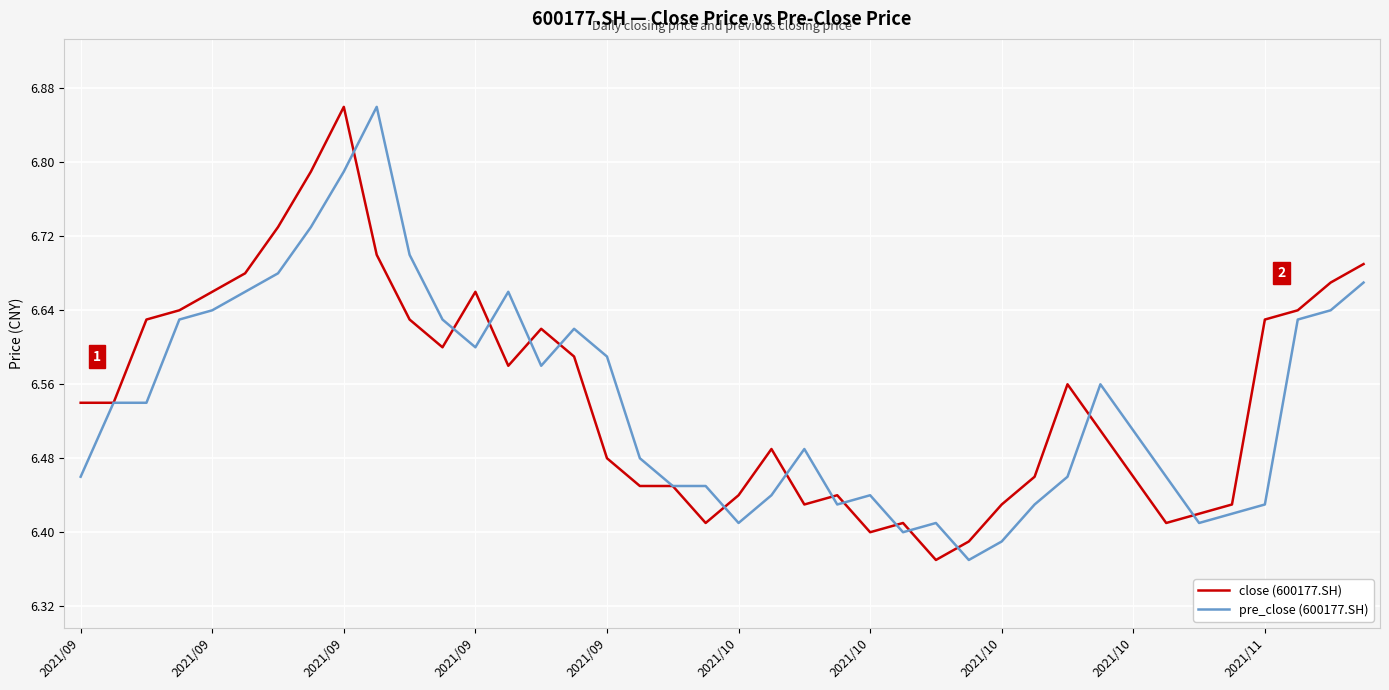

Reading left to right, what are all the values shown in this chart?

close (600177.SH): 6.5	6.5	6.6	6.6	6.7	6.7	6.7	6.8	6.9	6.7	6.6	6.6	6.7	6.6	6.6	6.6	6.5	6.5	6.5	6.4	6.4	6.5	6.4	6.4	6.4	6.4	6.4	6.4	6.4	6.5	6.6	6.5	6.5	6.4	6.4	6.4	6.6	6.6	6.7	6.7
pre_close (600177.SH): 6.5	6.5	6.5	6.6	6.6	6.7	6.7	6.7	6.8	6.9	6.7	6.6	6.6	6.7	6.6	6.6	6.6	6.5	6.5	6.5	6.4	6.4	6.5	6.4	6.4	6.4	6.4	6.4	6.4	6.4	6.5	6.6	6.5	6.5	6.4	6.4	6.4	6.6	6.6	6.7